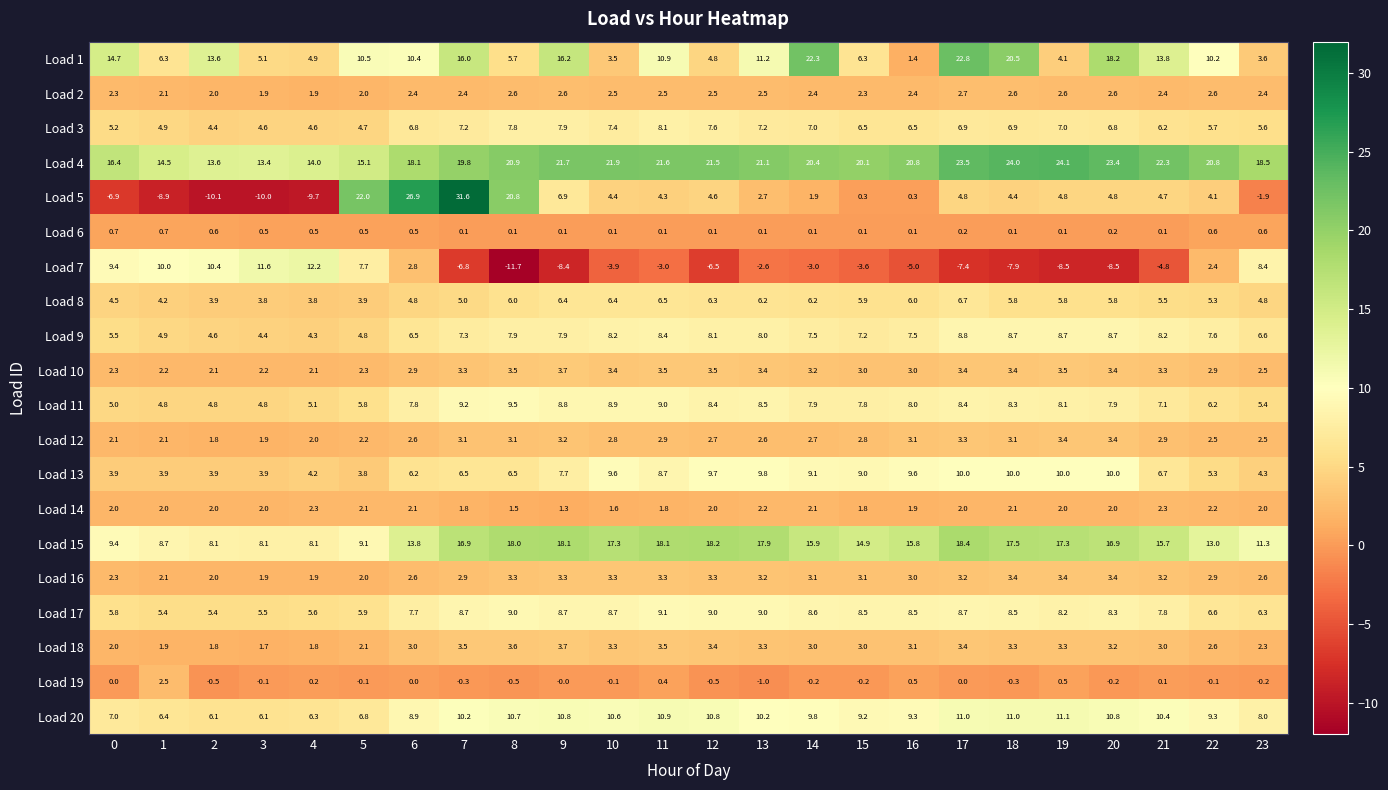

At which category is the sum across all series the highest?

7